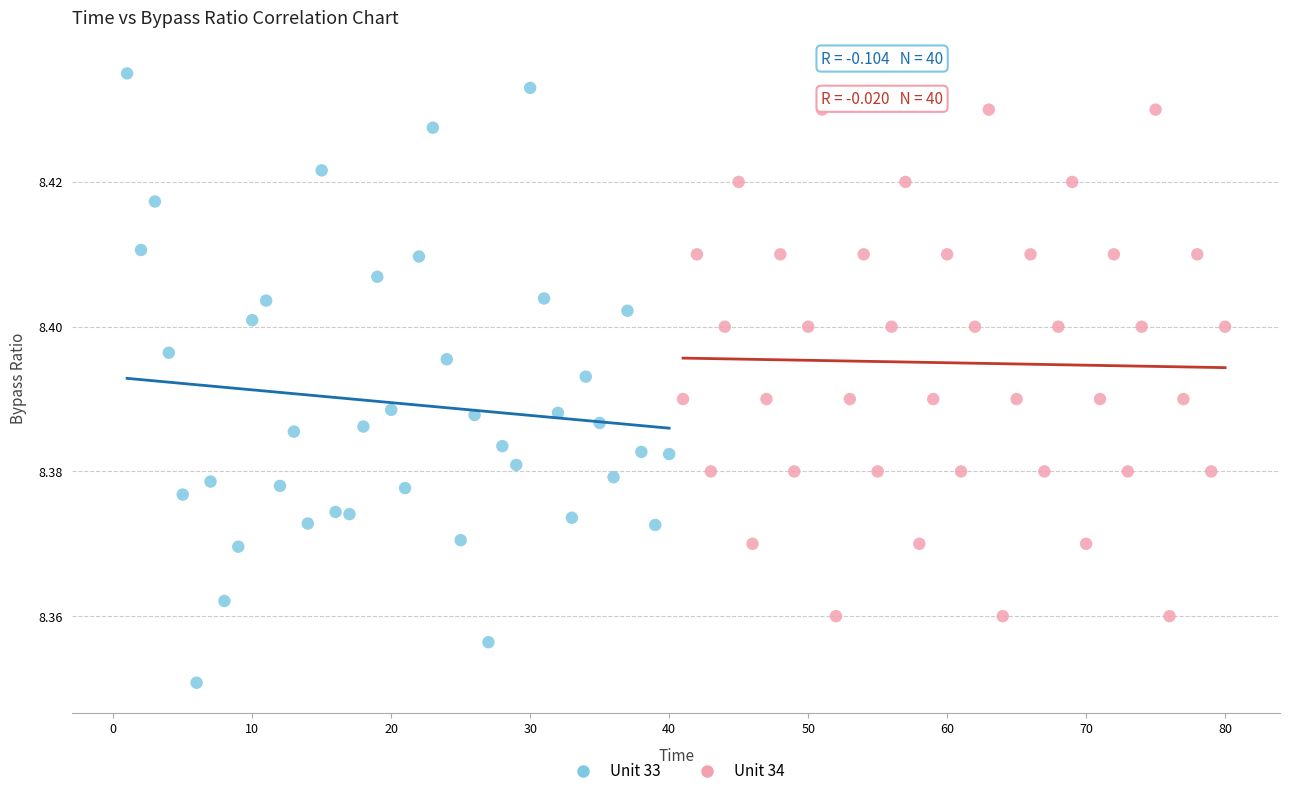

Which series reaches the minimum Y coordinate?

Unit 33